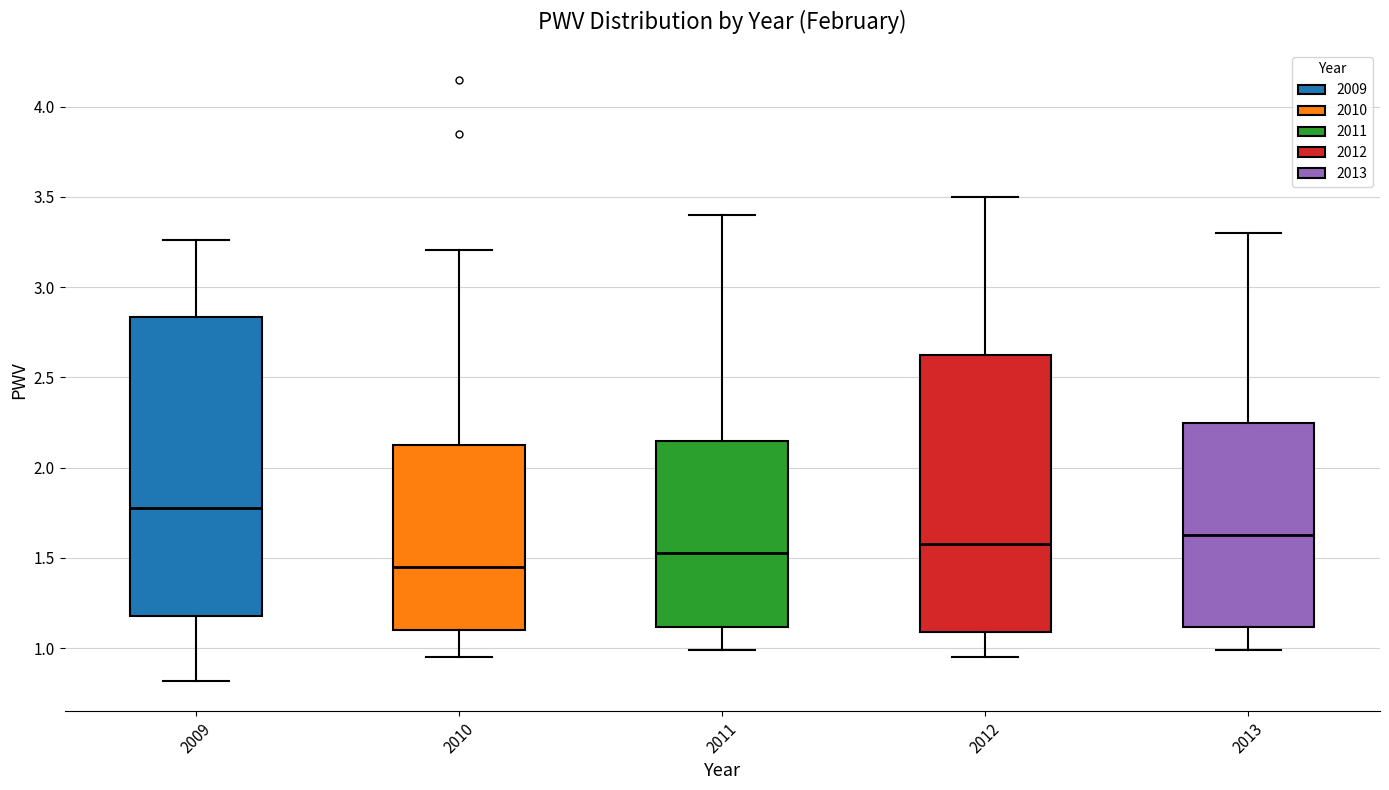

Which box has the lowest median line?

2010